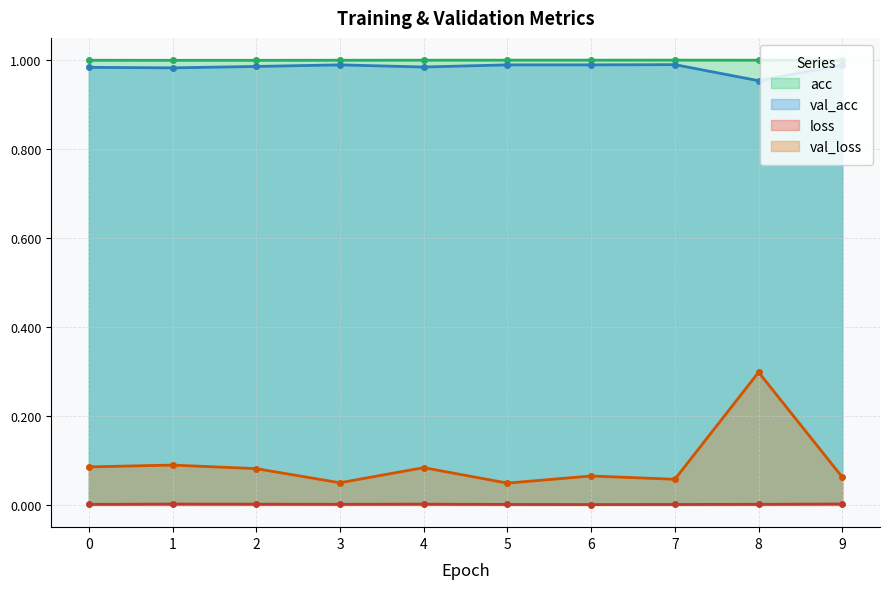

Is the value of acc at 9 greater than the value of loss at 3?

Yes